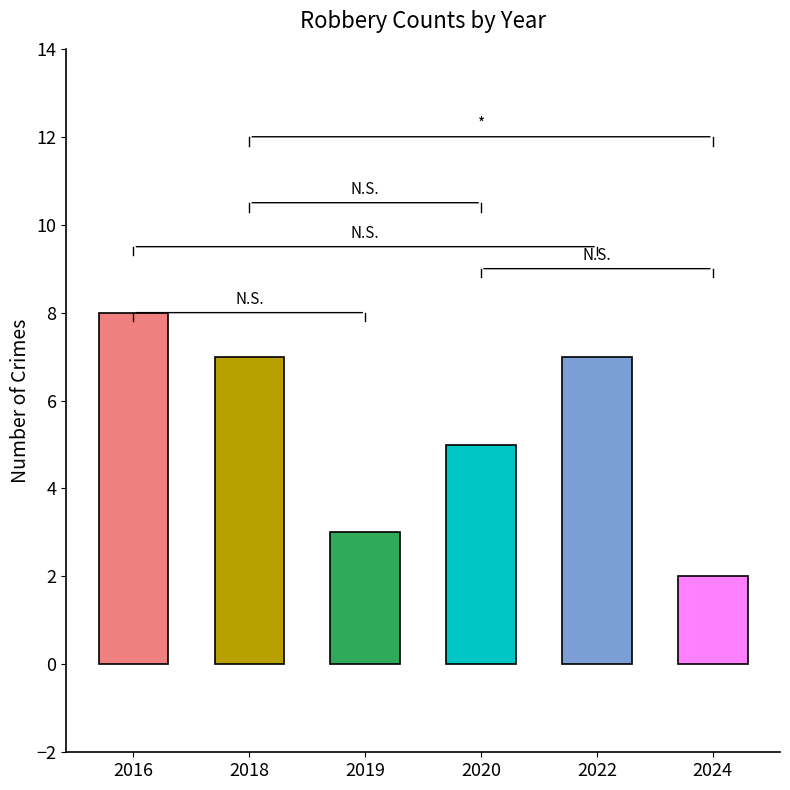

Count the values in the range 3 to 7.

4